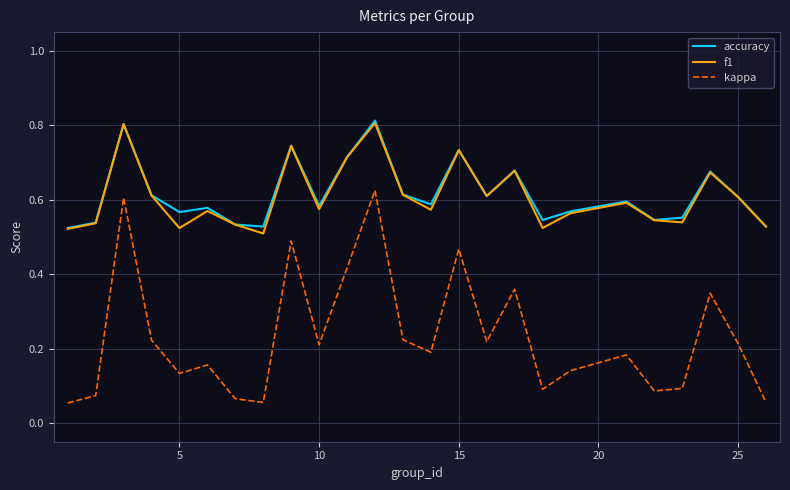

True or false: kappa and accuracy cross at least once.

False